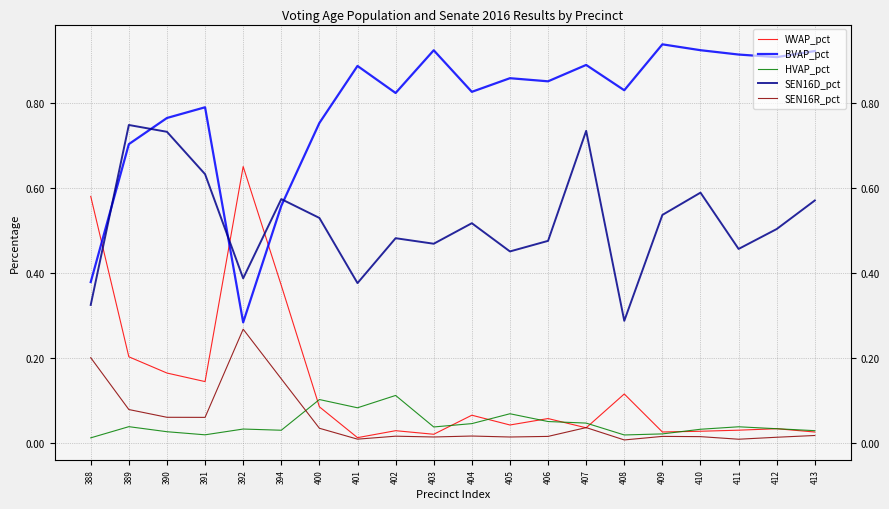

Is it true that SEN16R_pct equals 0.0 at 403?

True